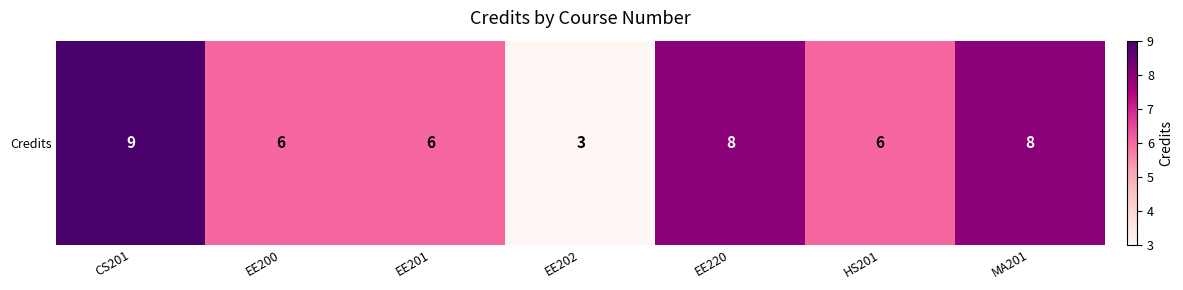

How many values exceed 6?

3